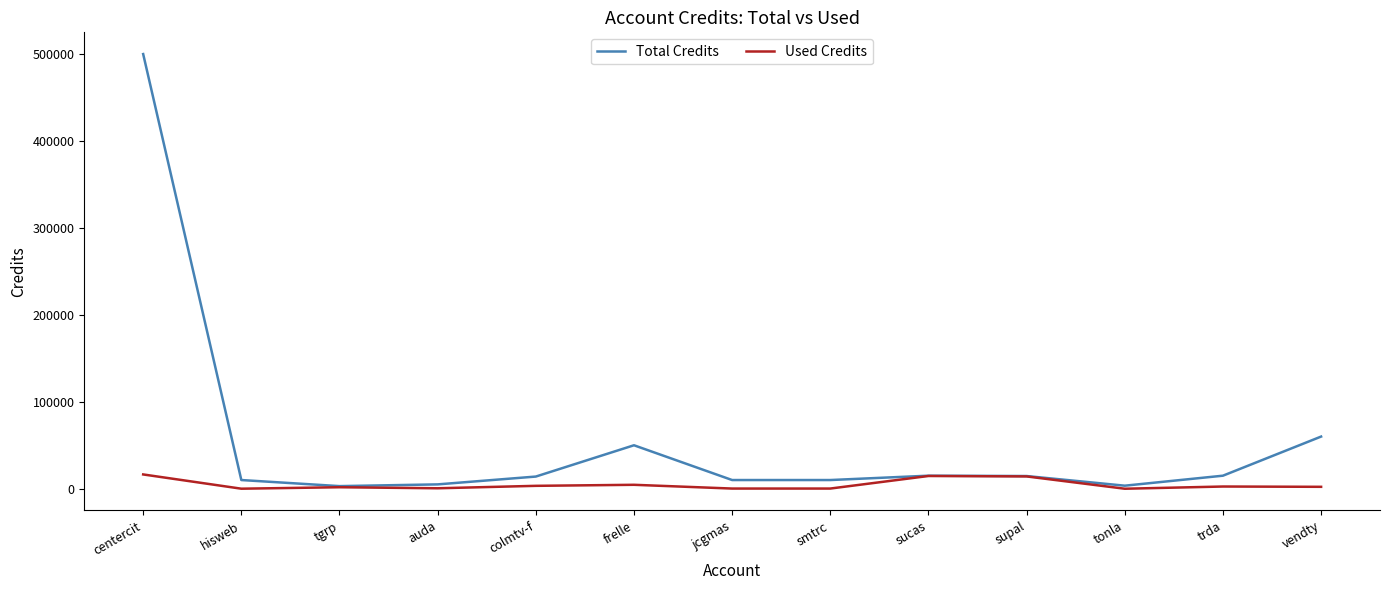

What is the sum of all Used Credits values?

60521.6